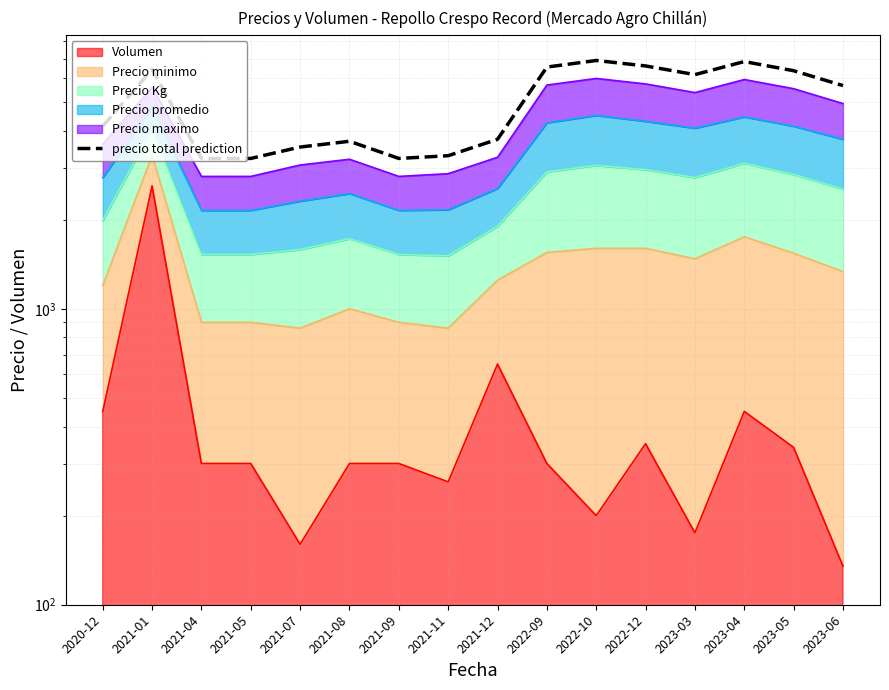

Where does the data first go above 5675?

2021-01